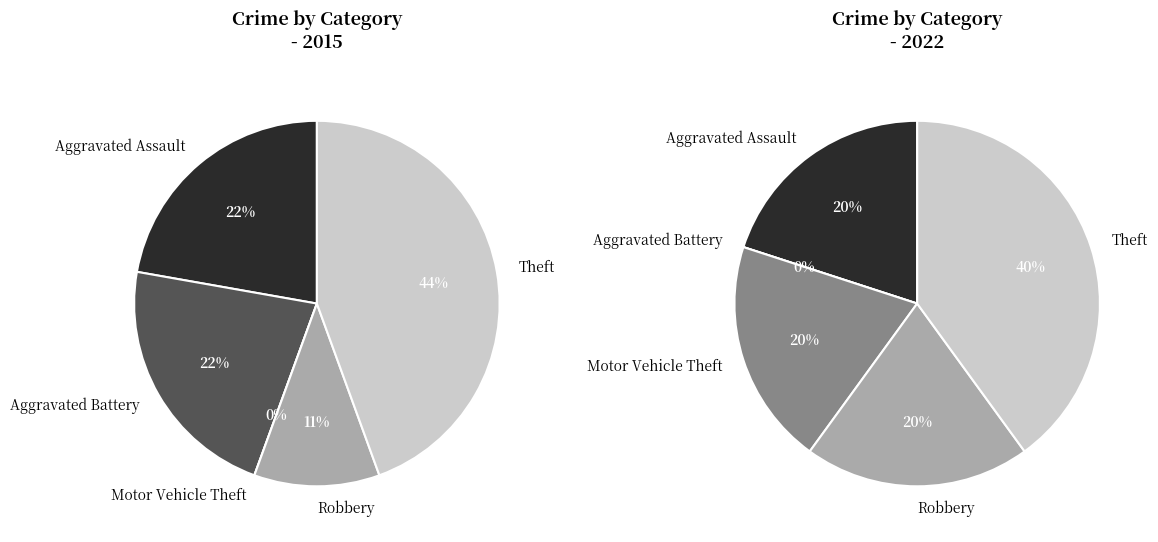

Which slice is the smallest?

Motor Vehicle Theft